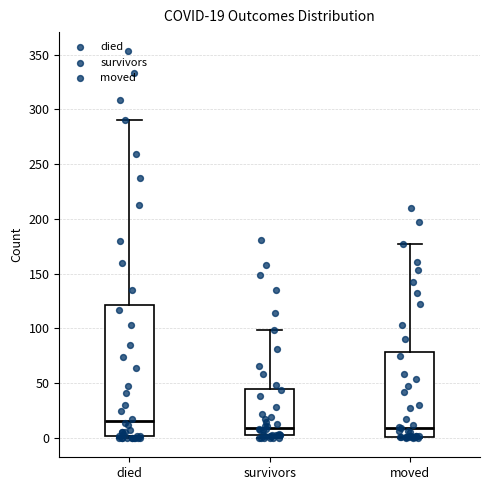

Which box is the tallest, from its lower edge to its upper edge?

died